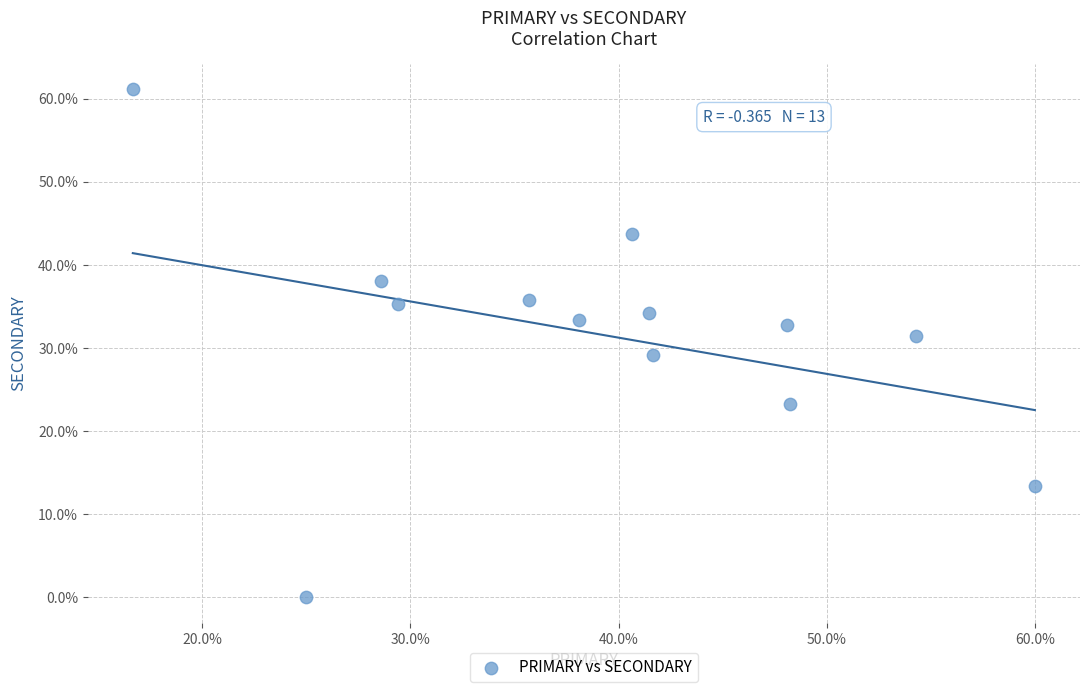

What is the range of X values (max minus min)?

43.3